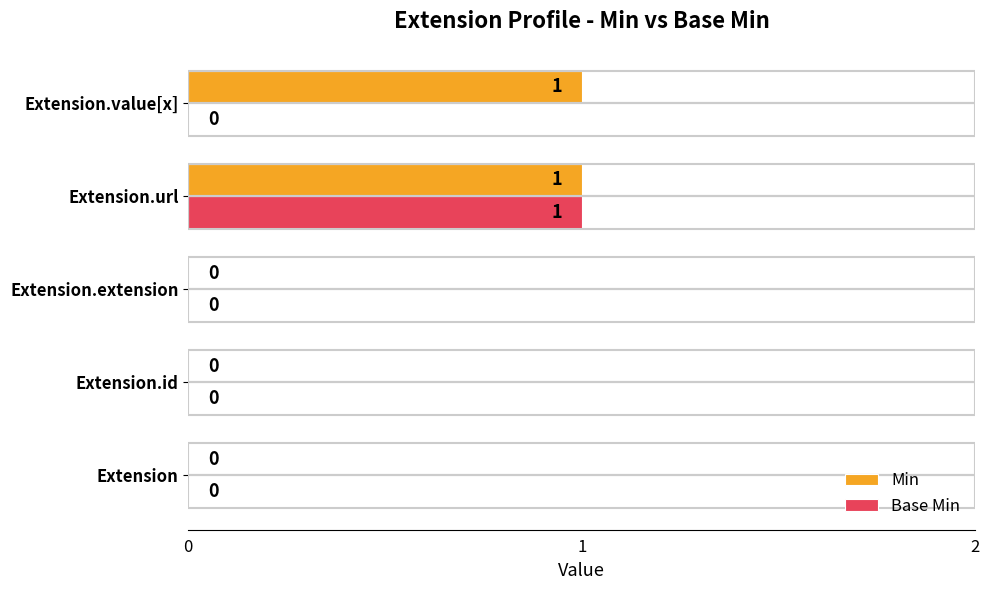

The Base Min series shows 0 at Extension.extension. True or false?

True